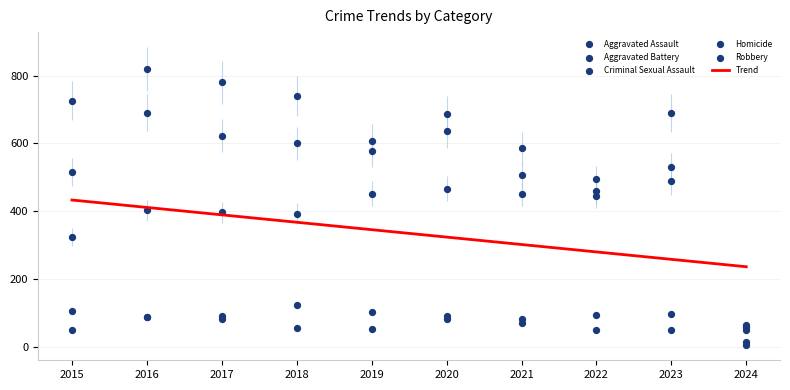

Which series has the largest total across all categories?

Robbery